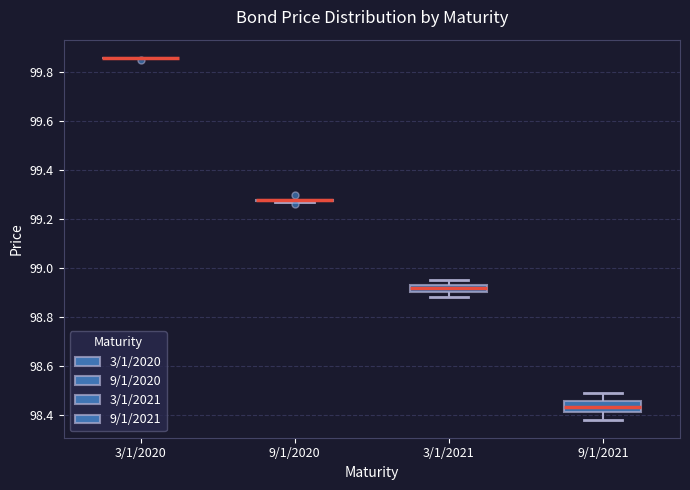

Reading left to right, read every box against the y-axis: the position of its median line, the range the box covers, and the ends of its whiskers. The values are not printed on the chart, so give them approximately, as read against the axis.

3/1/2020: box collapsed to a line at 99.86, whiskers 99.86 to 99.86
9/1/2020: box collapsed to a line at 99.28, whiskers 99.28 to 99.28
3/1/2021: median 98.92, box 98.90 to 98.94, whiskers 98.88 to 98.96
9/1/2021: median 98.44, box 98.42 to 98.46, whiskers 98.38 to 98.50